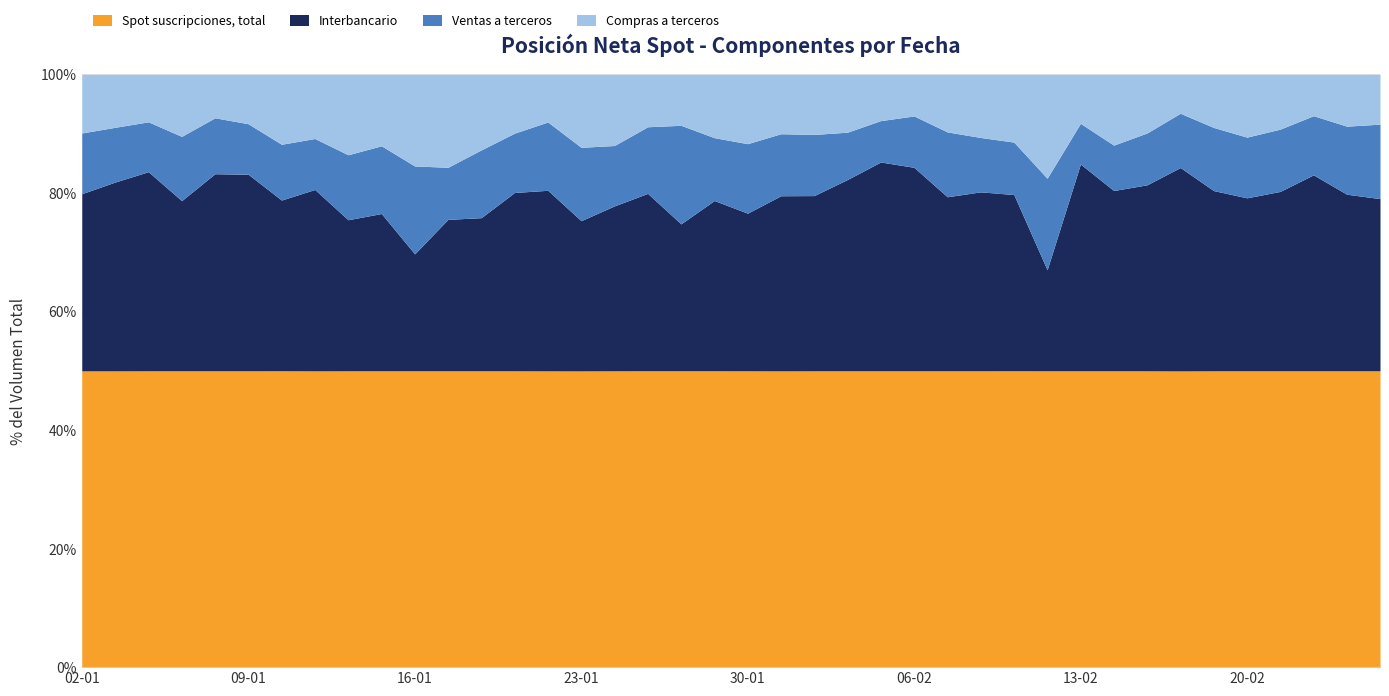

Reading right to left, transcribe all the data shown in this chart.

Spot suscripciones, total: 26-02=2396	25-02=2286	22-02=2391	21-02=2465	20-02=2661	19-02=2835	18-02=1381	15-02=2486	14-02=3056	13-02=2362	12-02=3477	11-02=2204	08-02=2261	07-02=3280	06-02=2355	05-02=2978	04-02=1873	01-02=2385	31-01=2738	30-01=2405	29-01=3183	28-01=2523	25-01=2447	24-01=2410	23-01=1886	22-01=2785	21-01=1883	18-01=2545	17-01=3016	16-01=3931	15-01=3277	14-01=2837	11-01=3145	10-01=2992	09-01=2915	08-01=3322	07-01=3583	04-01=2870	03-01=2869	02-01=2551
Interbancario: 26-02=1392	25-02=1362	22-02=1581	21-02=1492	20-02=1553	19-02=1724	18-02=948	15-02=1560	14-02=1859	13-02=1648	12-02=1185	11-02=1310	08-02=1365	07-02=1926	06-02=1617	05-02=2098	04-02=1209	01-02=1410	31-01=1618	30-01=1279	29-01=1828	28-01=1250	25-01=1464	24-01=1341	23-01=956	22-01=1697	21-01=1133	18-01=1315	17-01=1541	16-01=1551	15-01=1739	14-01=1446	11-01=1925	10-01=1723	09-01=1933	08-01=2209	07-01=2057	04-01=1928	03-01=1828	02-01=1525
Ventas a terceros: 26-02=602	25-02=525	22-02=477	21-02=518	20-02=545	19-02=604	18-02=253	15-02=435	14-02=468	13-02=324	12-02=1074	11-02=390	08-02=415	07-02=718	06-02=408	05-02=416	04-02=299	01-02=492	31-01=573	30-01=564	29-01=675	28-01=839	25-01=550	24-01=491	23-01=467	22-01=642	21-01=377	18-01=582	17-01=530	16-01=1166	15-01=749	14-01=622	11-01=541	10-01=563	09-01=497	08-01=627	07-01=777	04-01=483	03-01=530	02-01=523
Compras a terceros: 26-02=402	25-02=399	22-02=333	21-02=455	20-02=563	19-02=507	18-02=181	15-02=491	14-02=729	13-02=390	12-02=1218	11-02=503	08-02=481	07-02=636	06-02=330	05-02=464	04-02=365	01-02=483	31-01=548	30-01=562	29-01=679	28-01=433	25-01=432	24-01=578	23-01=464	22-01=447	21-01=373	18-01=648	17-01=945	16-01=1214	15-01=789	14-01=769	11-01=680	10-01=705	09-01=485	08-01=486	07-01=749	04-01=459	03-01=512	02-01=504